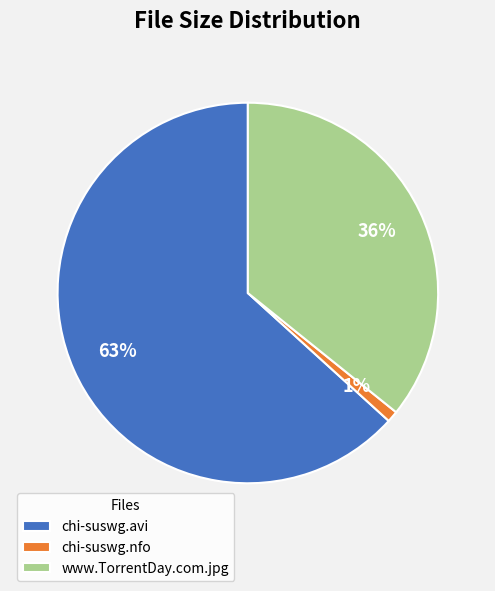

To the nearest percent, what percentage of the pie is chi-suswg.avi?

63%